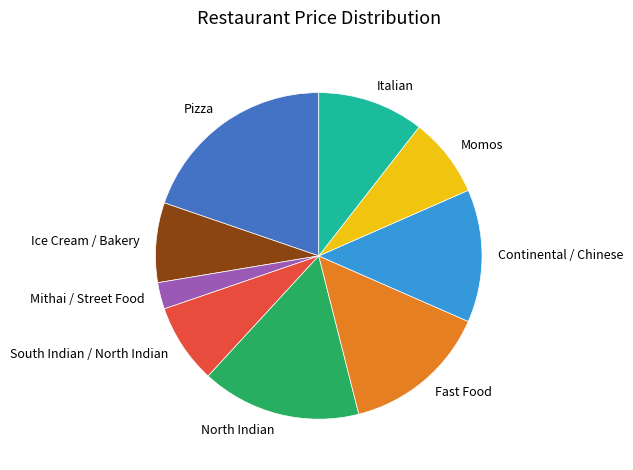

What is the ratio of the value at North Indian to the value at Italian?

1.5